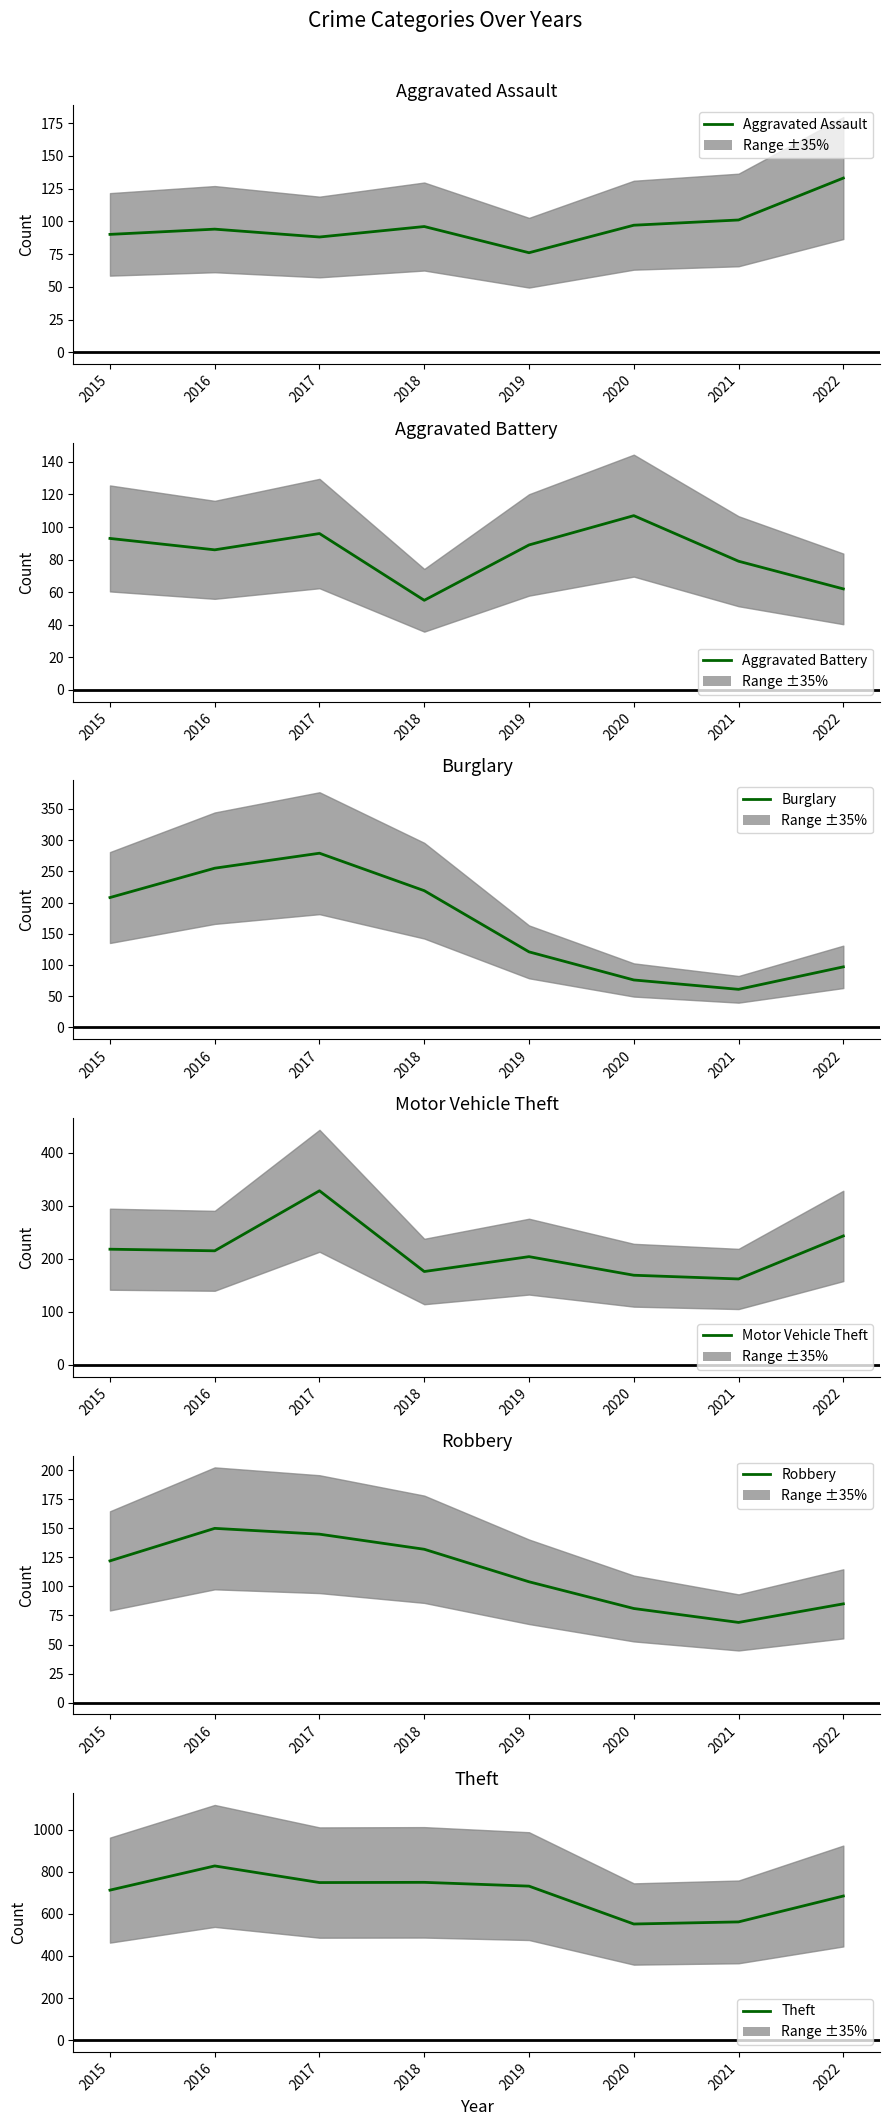

What is the sum of the Theft values at 2018 and 2021?

1312